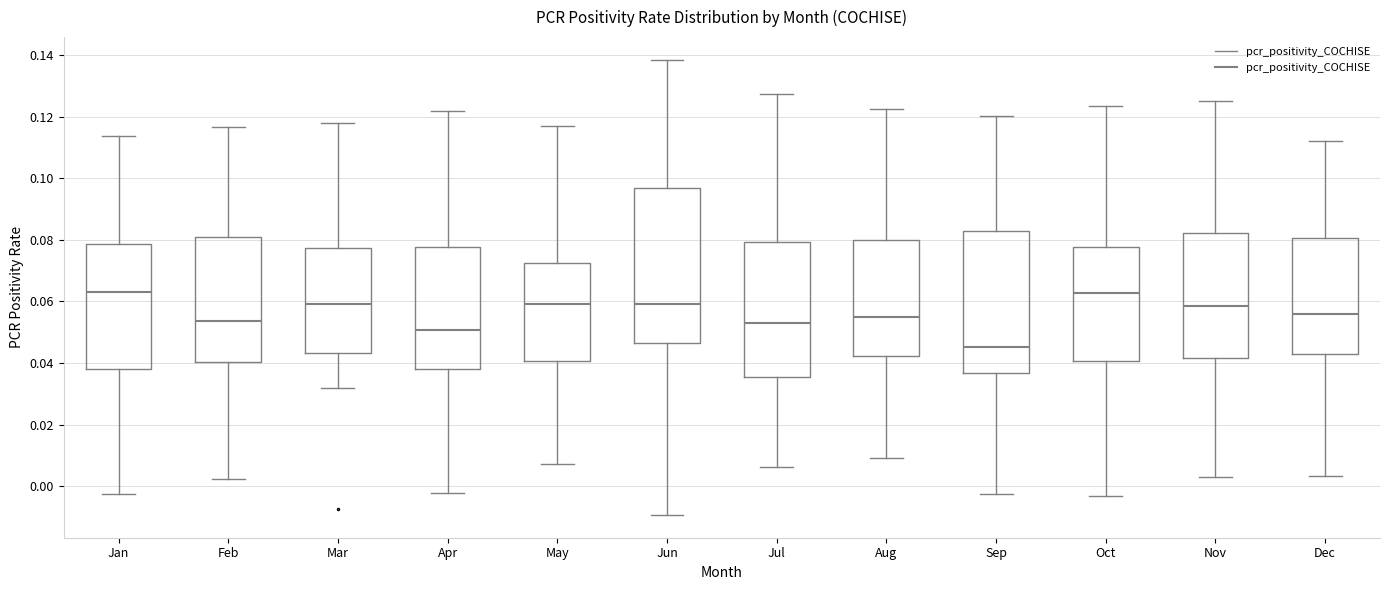

Reading left to right, transcribe this box plot: for each box, give where its median line is, the range the box spans, and where its two whiskers end, as read against the y-axis. The values are not printed on the chart, so give them approximately, as read against the axis.

Jan: median 0.064, box 0.038 to 0.078, whiskers -0.002 to 0.114
Feb: median 0.054, box 0.040 to 0.080, whiskers 0.002 to 0.116
Mar: median 0.060, box 0.044 to 0.078, whiskers 0.032 to 0.118
Apr: median 0.050, box 0.038 to 0.078, whiskers -0.002 to 0.122
May: median 0.060, box 0.040 to 0.072, whiskers 0.008 to 0.116
Jun: median 0.060, box 0.046 to 0.096, whiskers -0.010 to 0.138
Jul: median 0.052, box 0.036 to 0.080, whiskers 0.006 to 0.128
Aug: median 0.054, box 0.042 to 0.080, whiskers 0.010 to 0.122
Sep: median 0.046, box 0.036 to 0.084, whiskers -0.002 to 0.120
Oct: median 0.062, box 0.040 to 0.078, whiskers -0.004 to 0.124
Nov: median 0.058, box 0.042 to 0.082, whiskers 0.002 to 0.124
Dec: median 0.056, box 0.042 to 0.080, whiskers 0.004 to 0.112